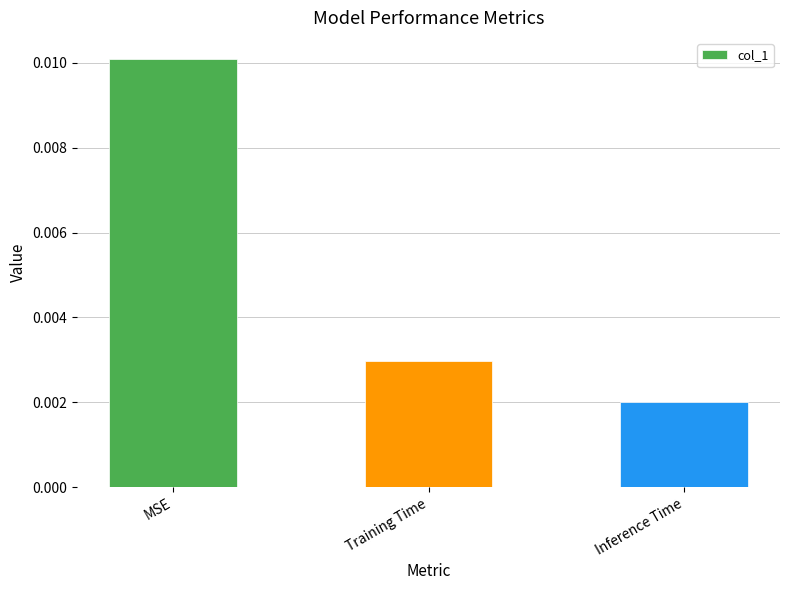

List the labels in order of value, largest first.

MSE, Training Time, Inference Time